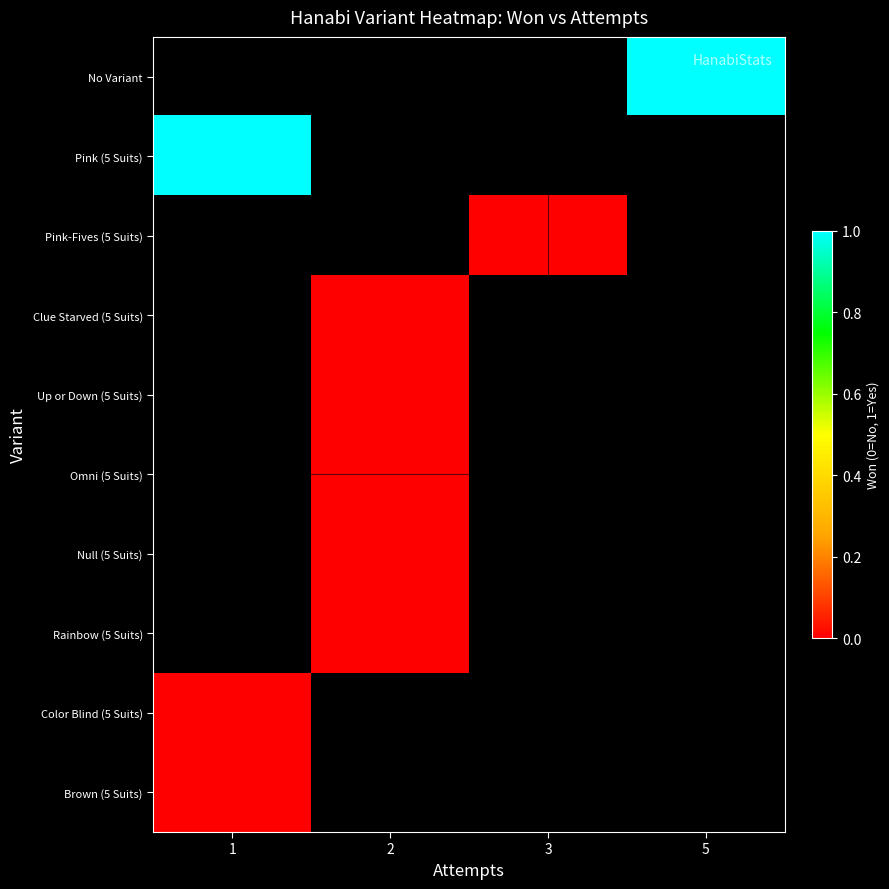

Which category has the lowest value across all series?

3